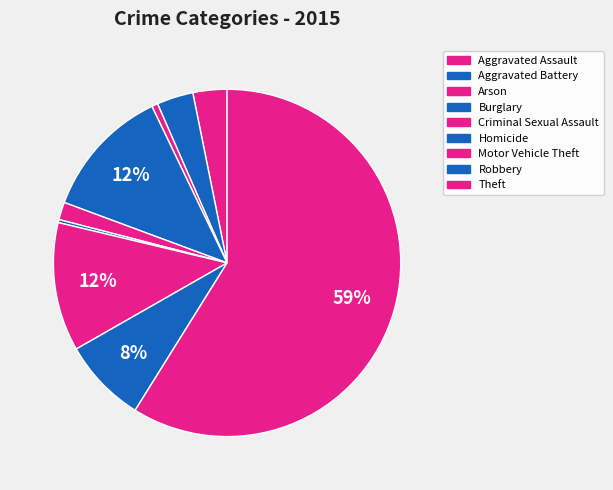

What is the ratio of the value at Burglary to the value at Theft?

0.2